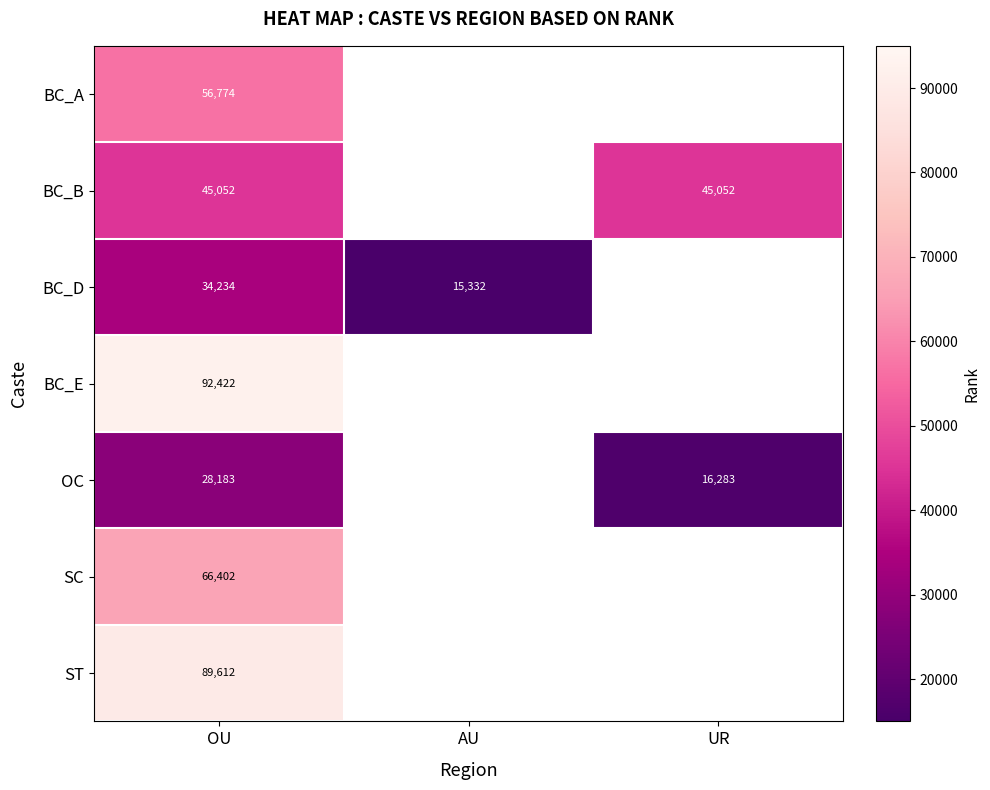

True or false: OC has a value of 25689 at UR.

False